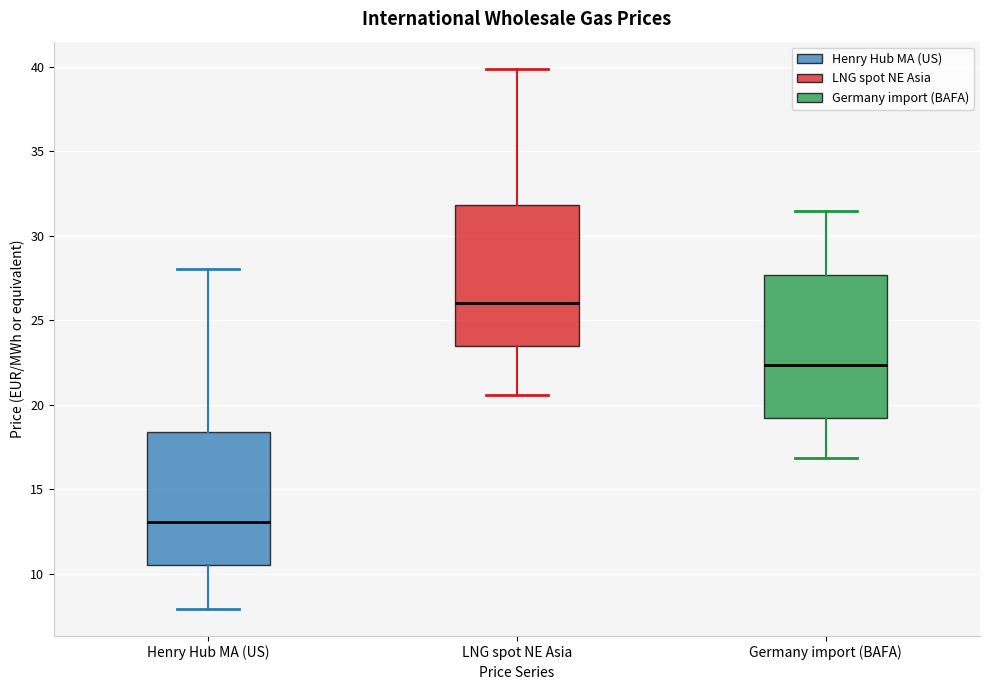

Reading left to right, read every box against the y-axis: the position of its median line, the range the box covers, and the ends of its whiskers. The values are not printed on the chart, so give them approximately, as read against the axis.

Henry Hub MA (US): median 13.0, box 10.5 to 18.5, whiskers 8.0 to 28.0
LNG spot NE Asia: median 26.0, box 23.5 to 32.0, whiskers 20.5 to 40.0
Germany import (BAFA): median 22.5, box 19.0 to 27.5, whiskers 17.0 to 31.5